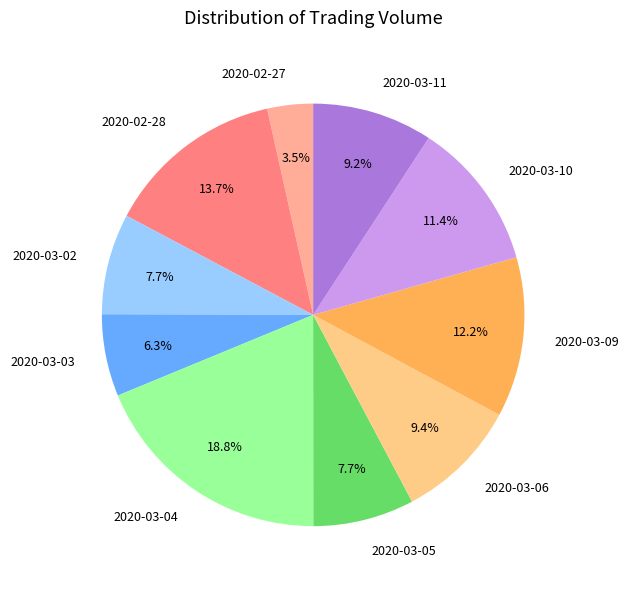

Approximately how many times larger is the value at 2020-02-27 compared to 2020-03-02?

0.5